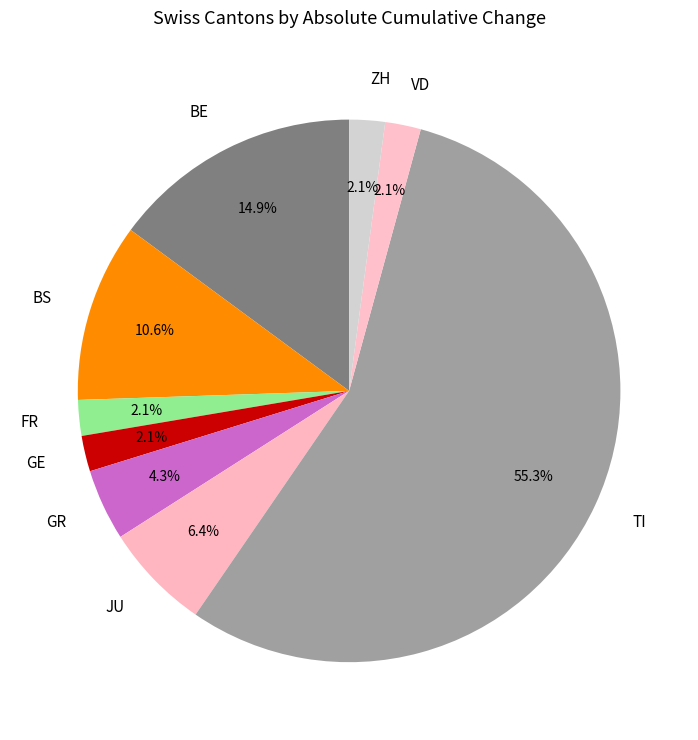

Which has a higher value, TI or GR?

TI